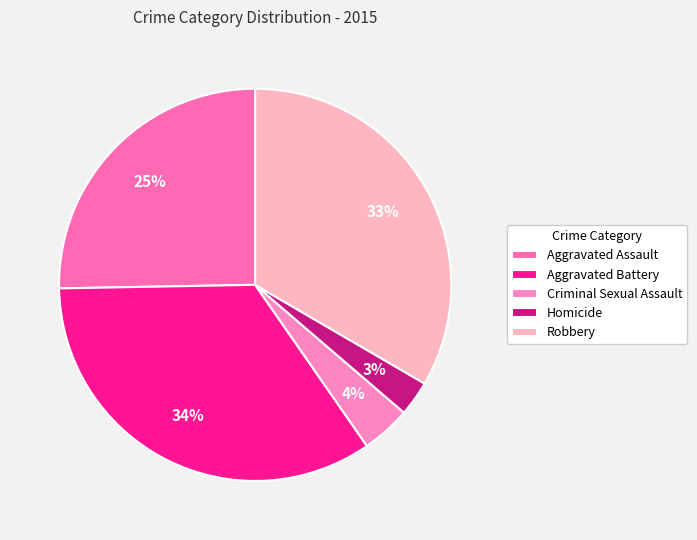

Which has a higher value, Criminal Sexual Assault or Aggravated Battery?

Aggravated Battery